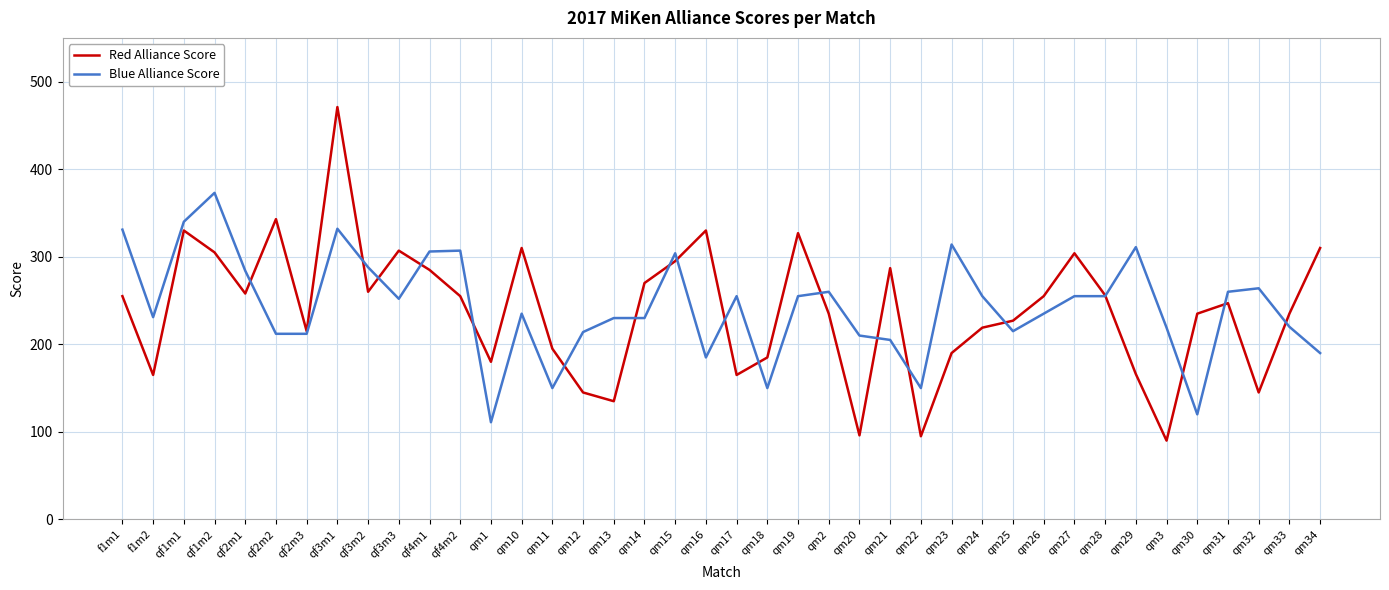

The Red Alliance Score series shows 145 at qm12. True or false?

True